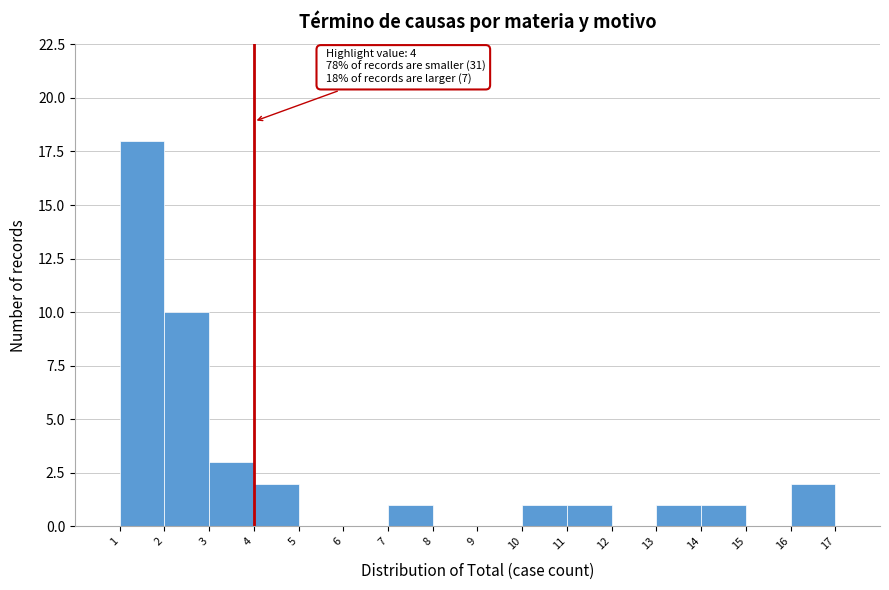

Over which range of the x-axis is the bar tallest?

1 to 2